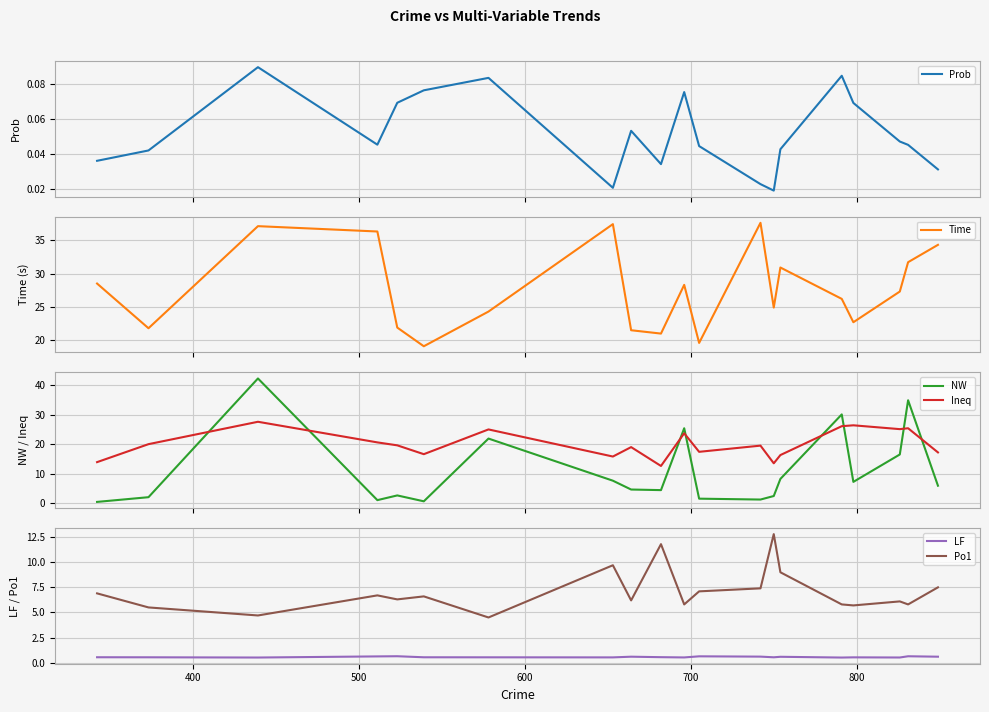

How many intersections are there between NW and Ineq?

8